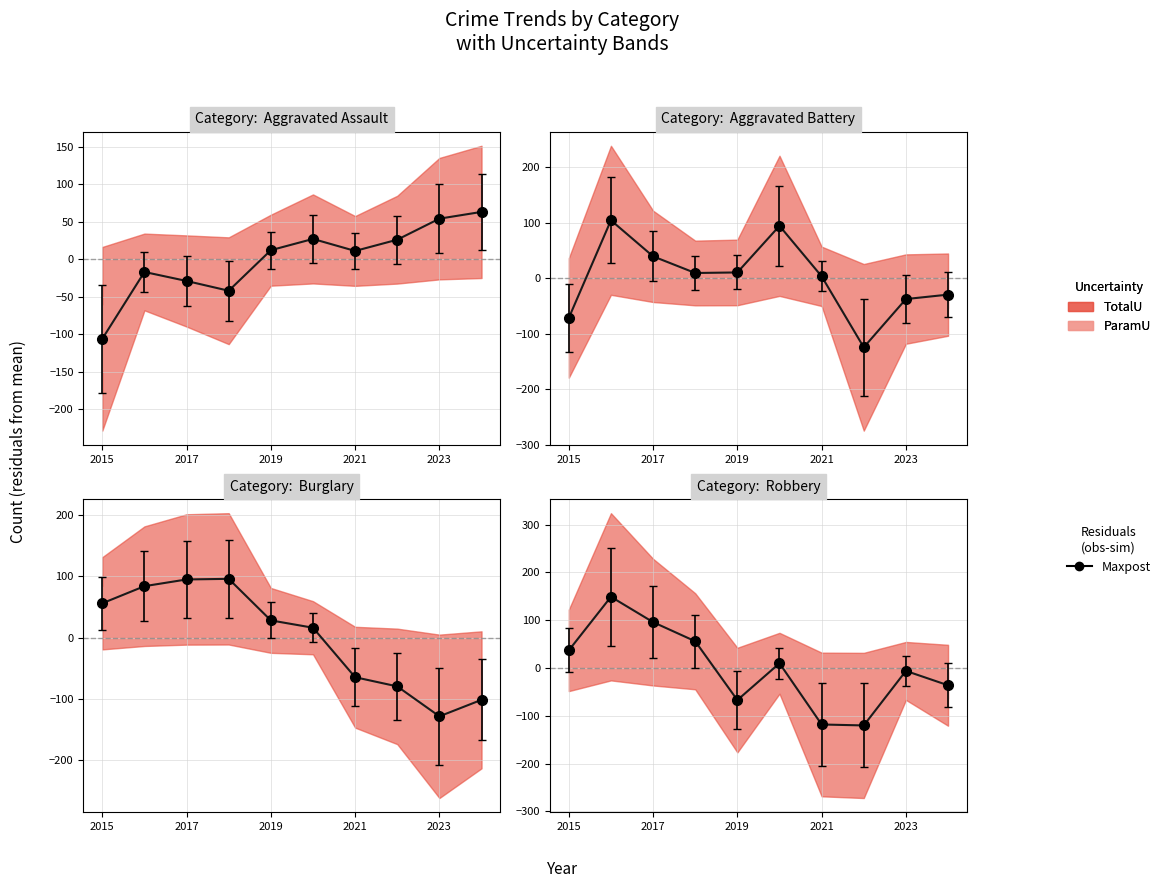

What position from the left is 2015?

1